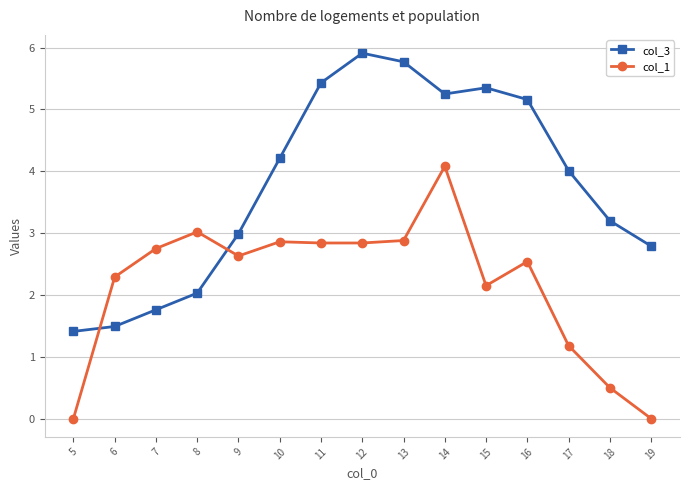

At which category is the sum across all series the highest?

14